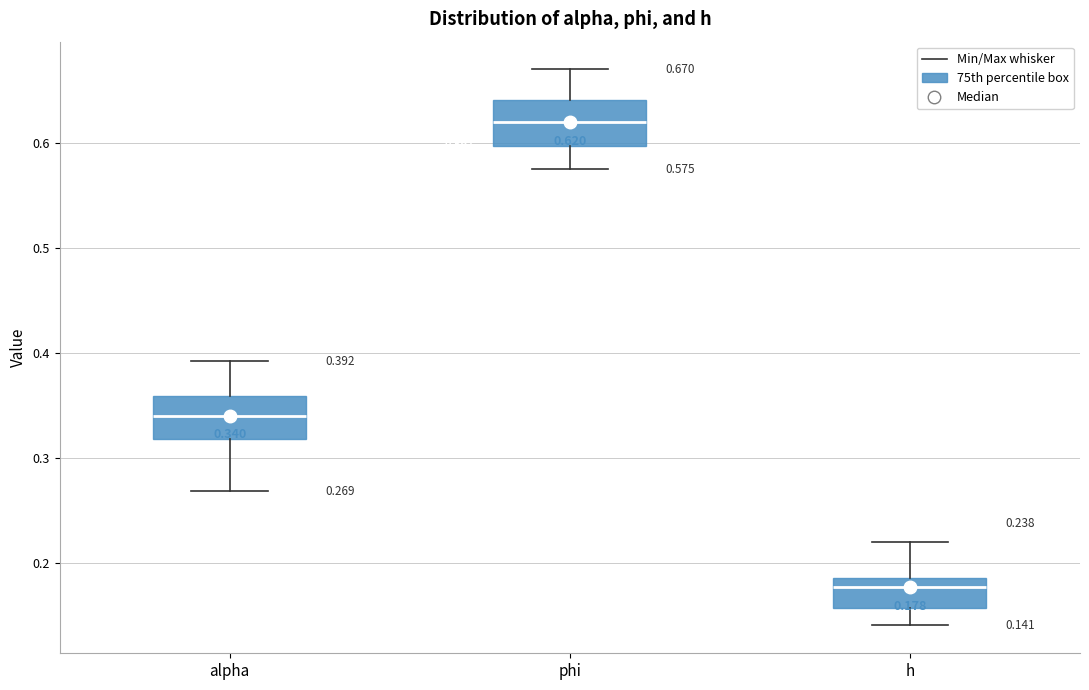

Which box has the lowest median line?

h